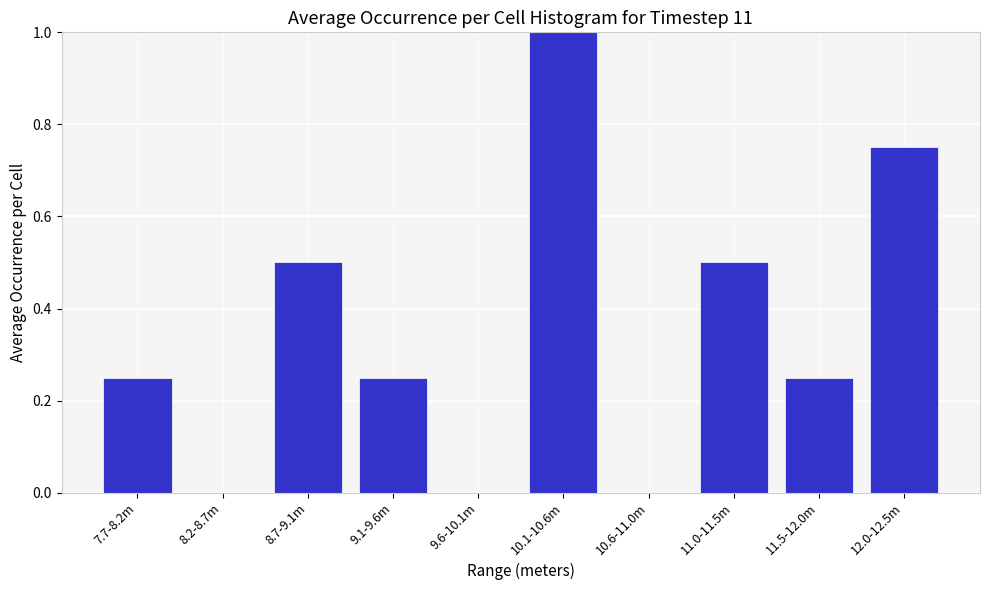

Which label corresponds to the largest value in the chart?

10.1-10.6m